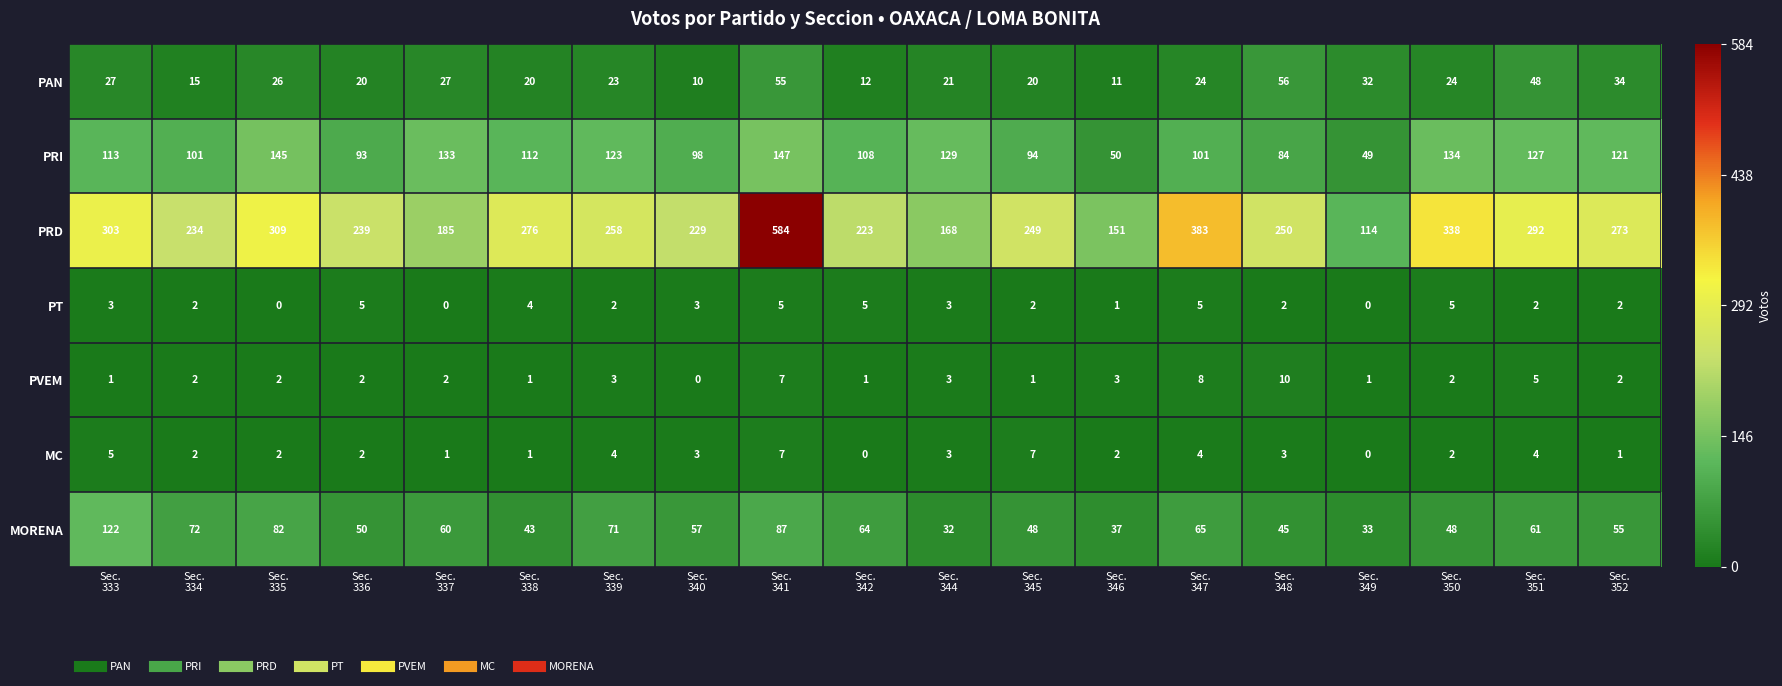

What is the highest value of the MORENA series?

122